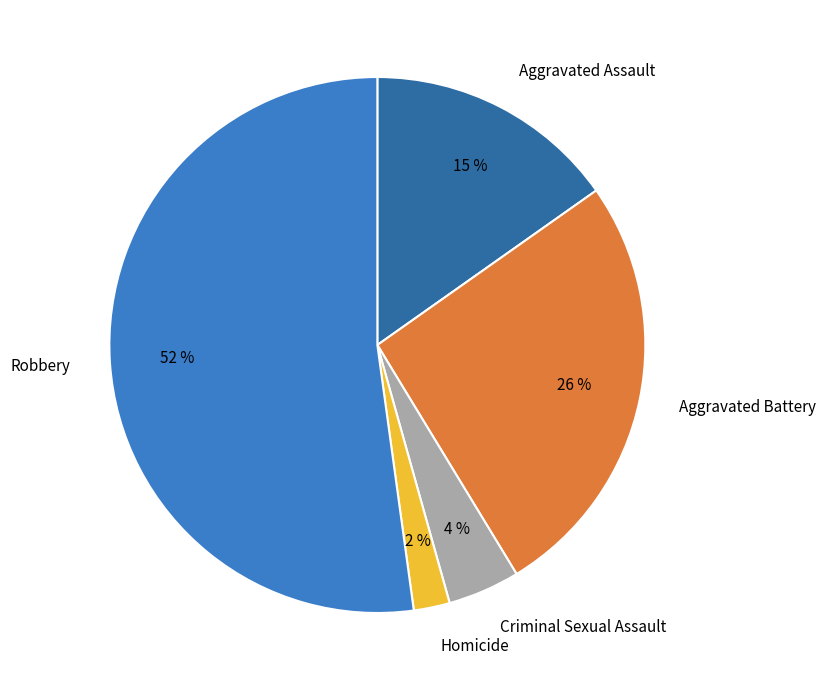

Is there any slice that represents more than half of the pie?

Yes